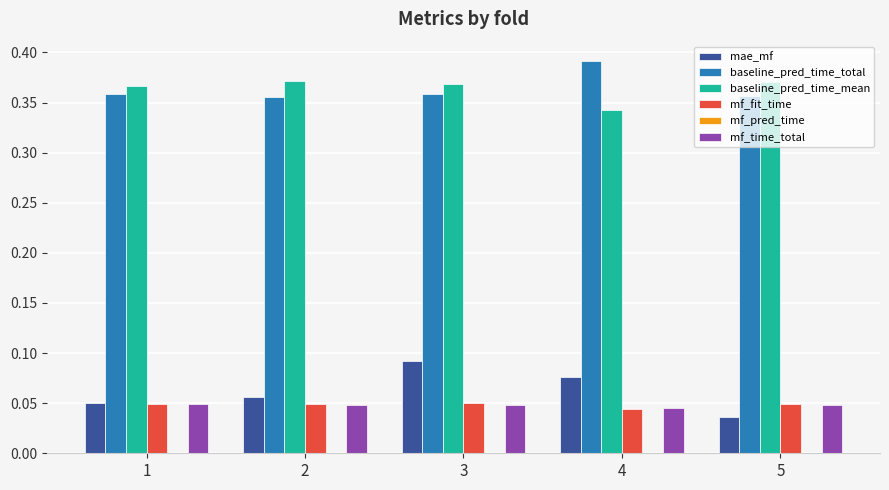

At which category does the chart reach its peak across all series?

4